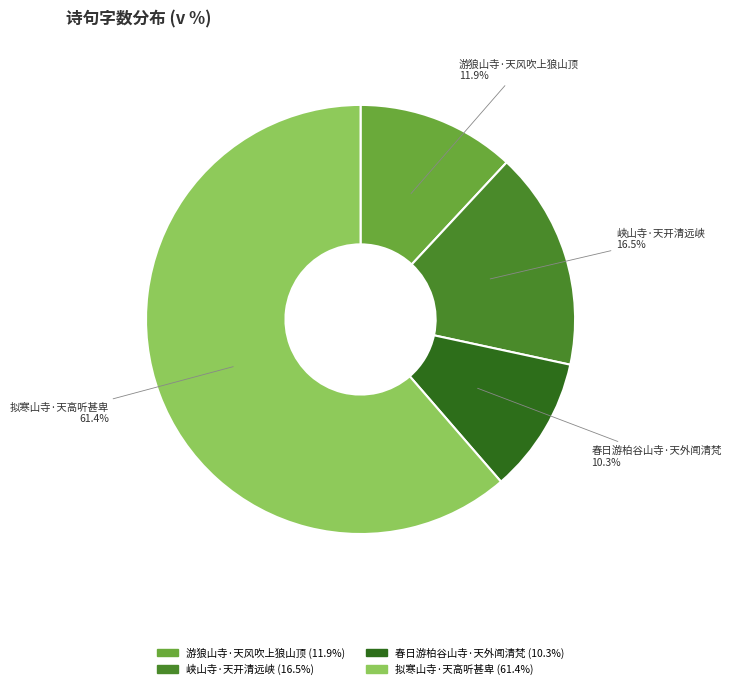

To the nearest percent, what is the average slice percentage?

25%